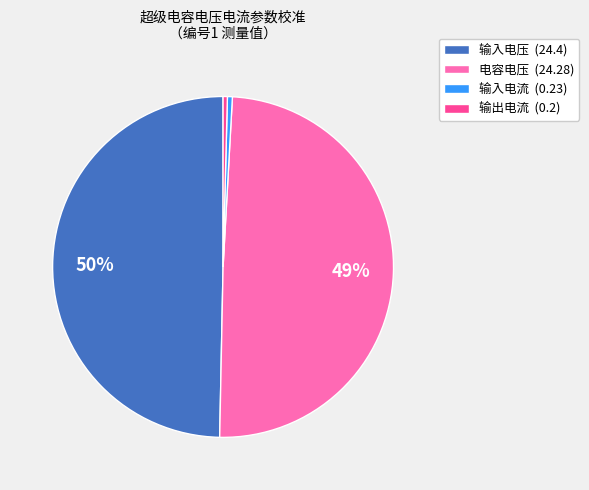

What percentage is the 电容电压 slice, to the nearest percent?

49%